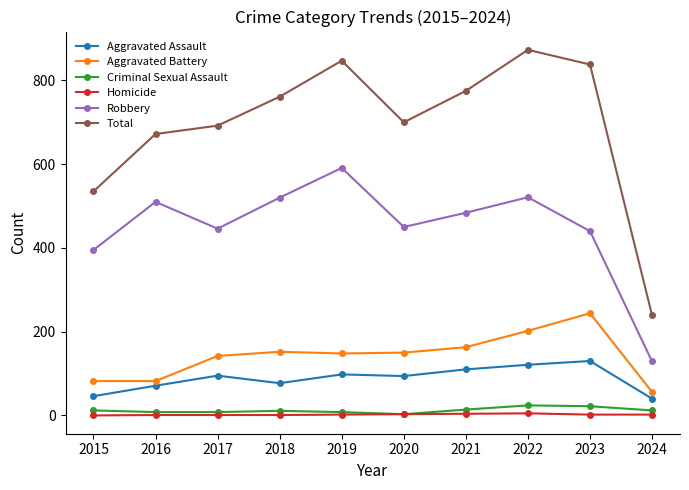

Is the value of Aggravated Assault at 2015 greater than the value of Total at 2019?

No